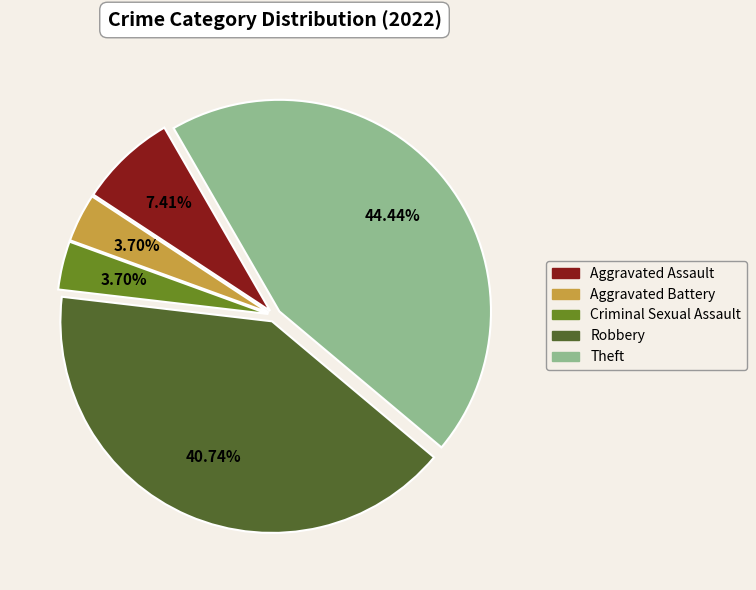

To the nearest percent, what portion does Theft represent?

44%